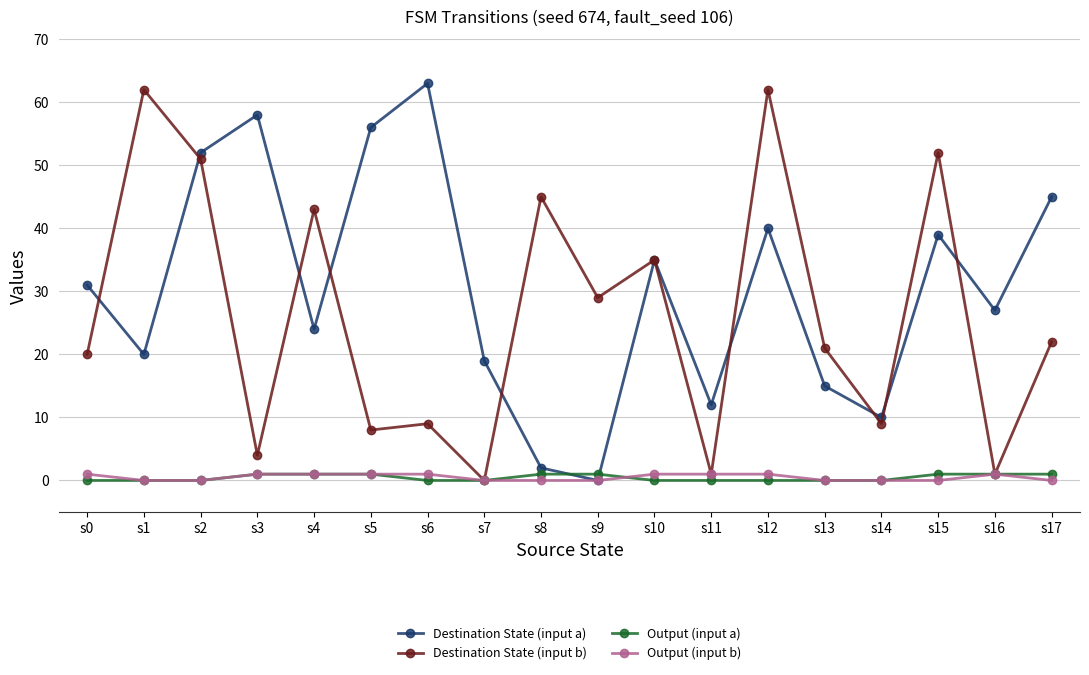

What is the greatest value displayed?

63